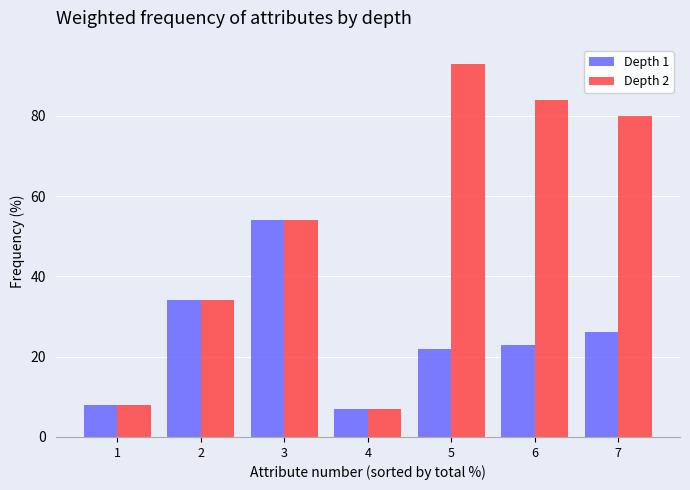

What is the difference between the maximum and minimum values in the Depth 1 series?

47.0